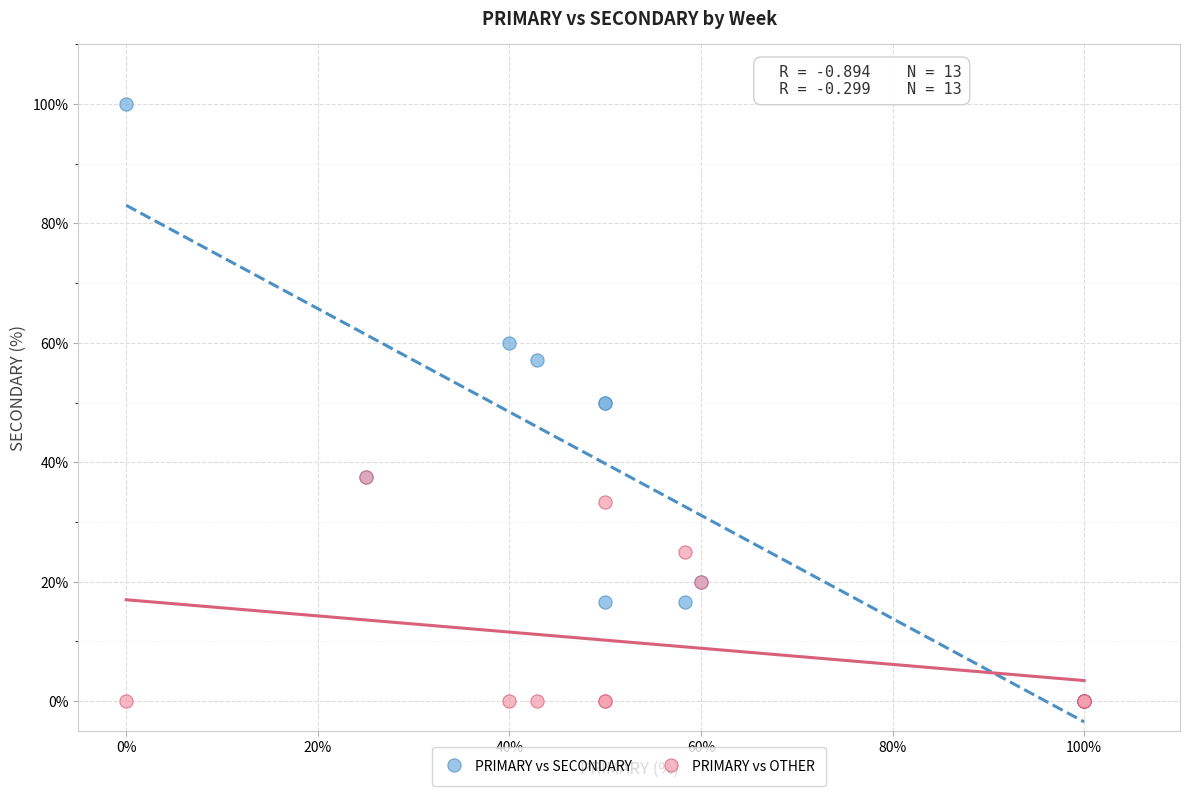

Which series has the largest Y range (max minus min)?

PRIMARY vs SECONDARY